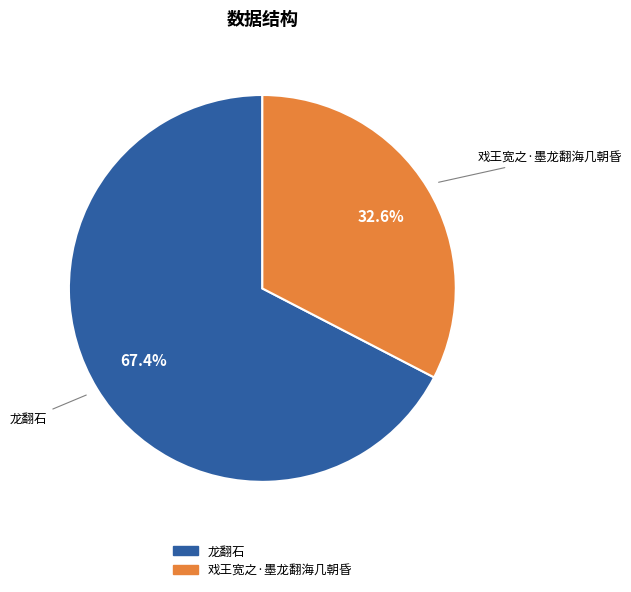

Does 戏王宽之·墨龙翻海几朝昏 represent more than half of the total?

No